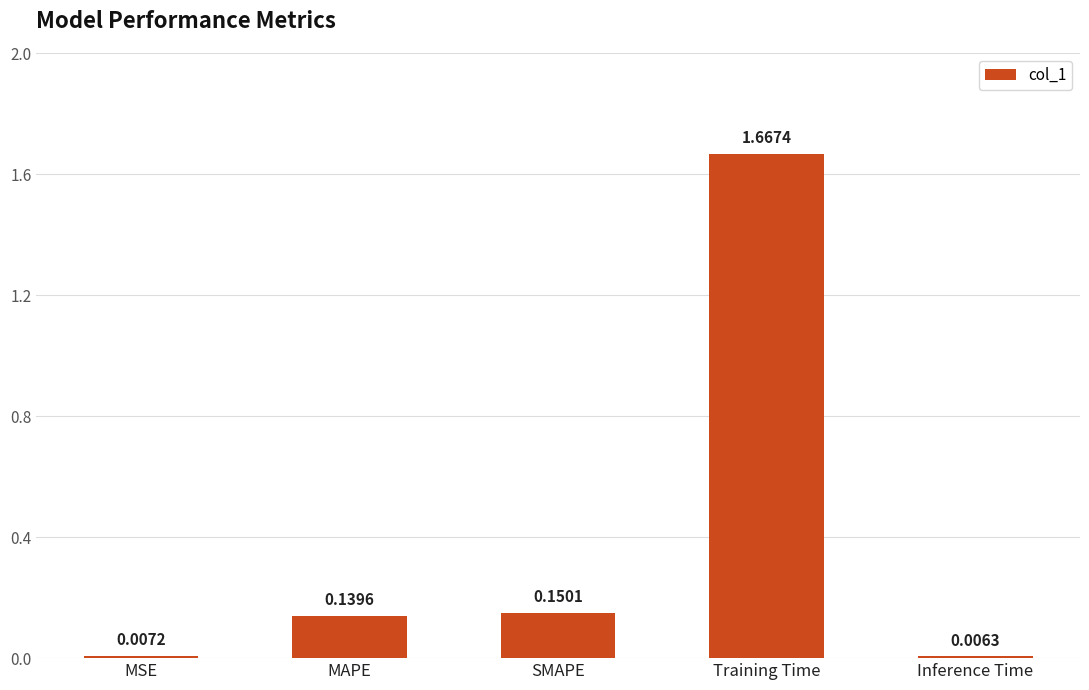

What is the change in value from MSE to Training Time?

+1.7